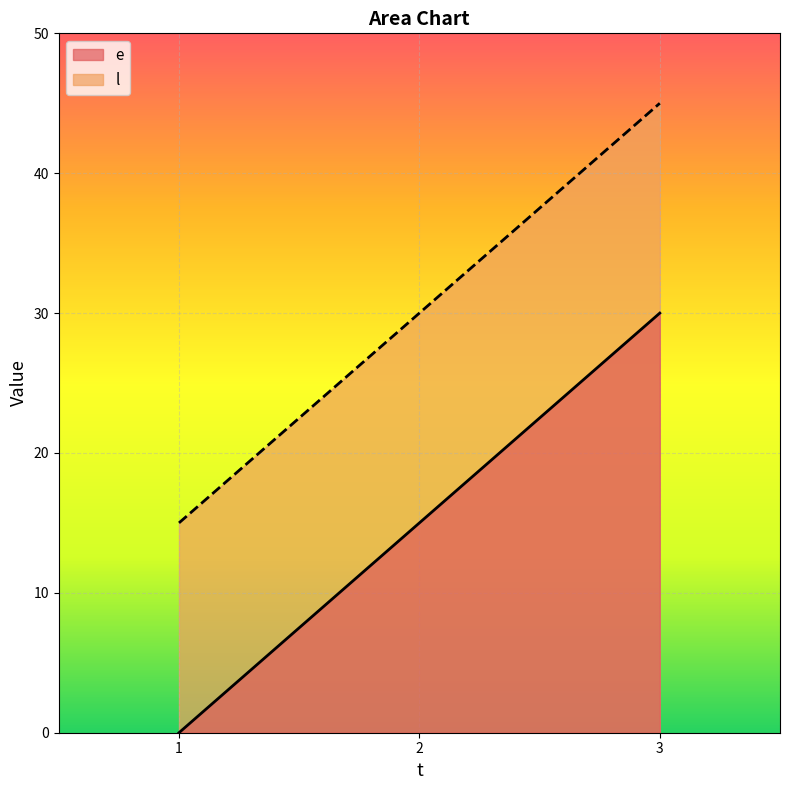

The e series shows 30 at 3. True or false?

True